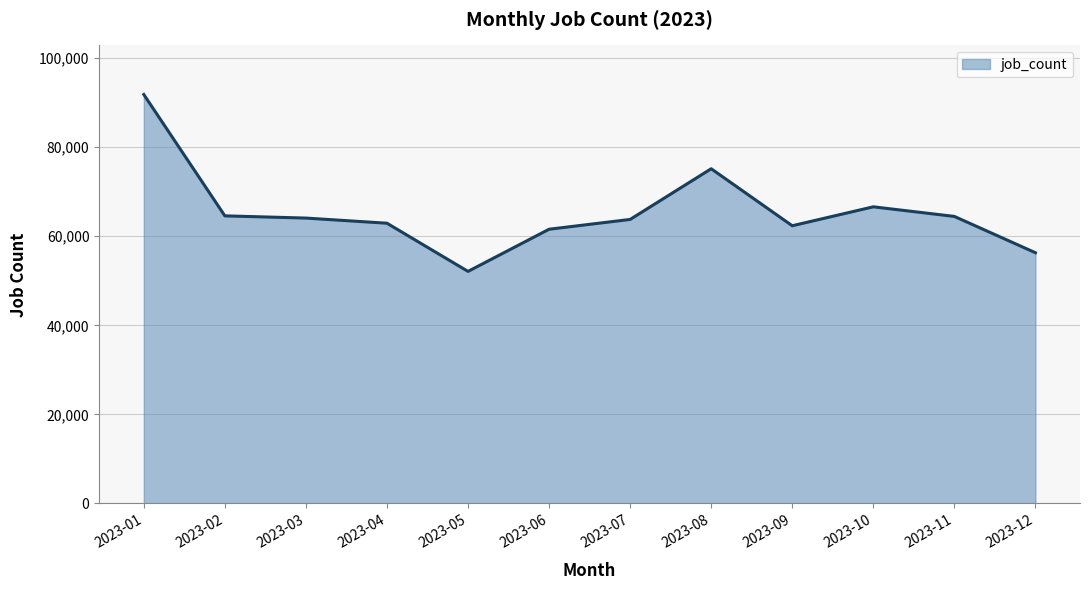

At which label does the data first exceed 64073?

2023-01